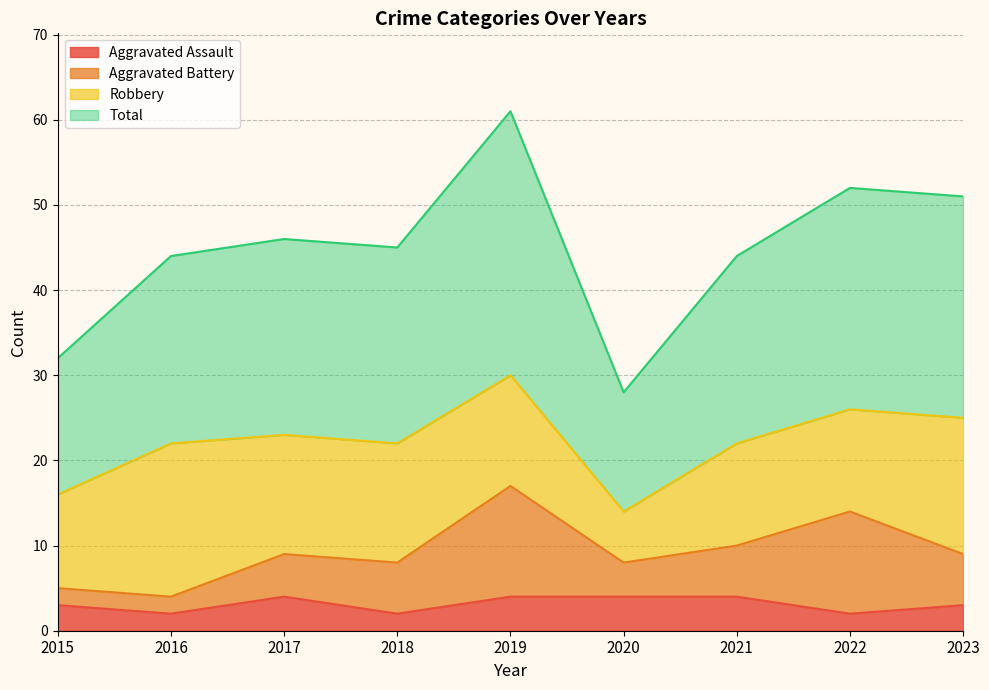

What is the difference between the maximum and minimum values in the Total series?

33